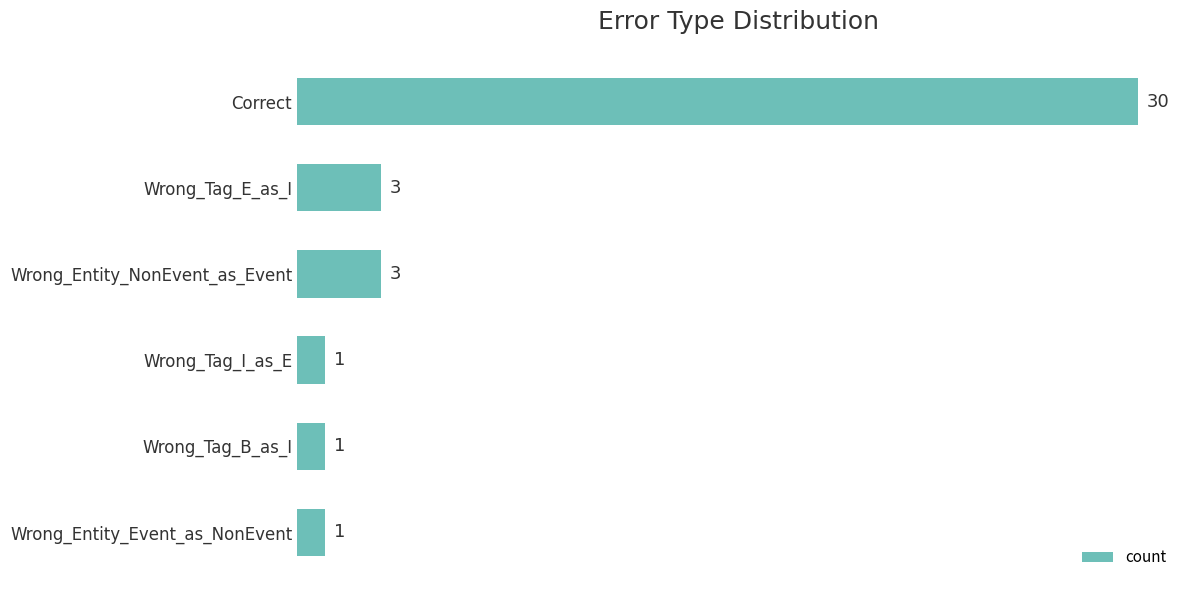

Which label corresponds to the largest value in the chart?

Correct